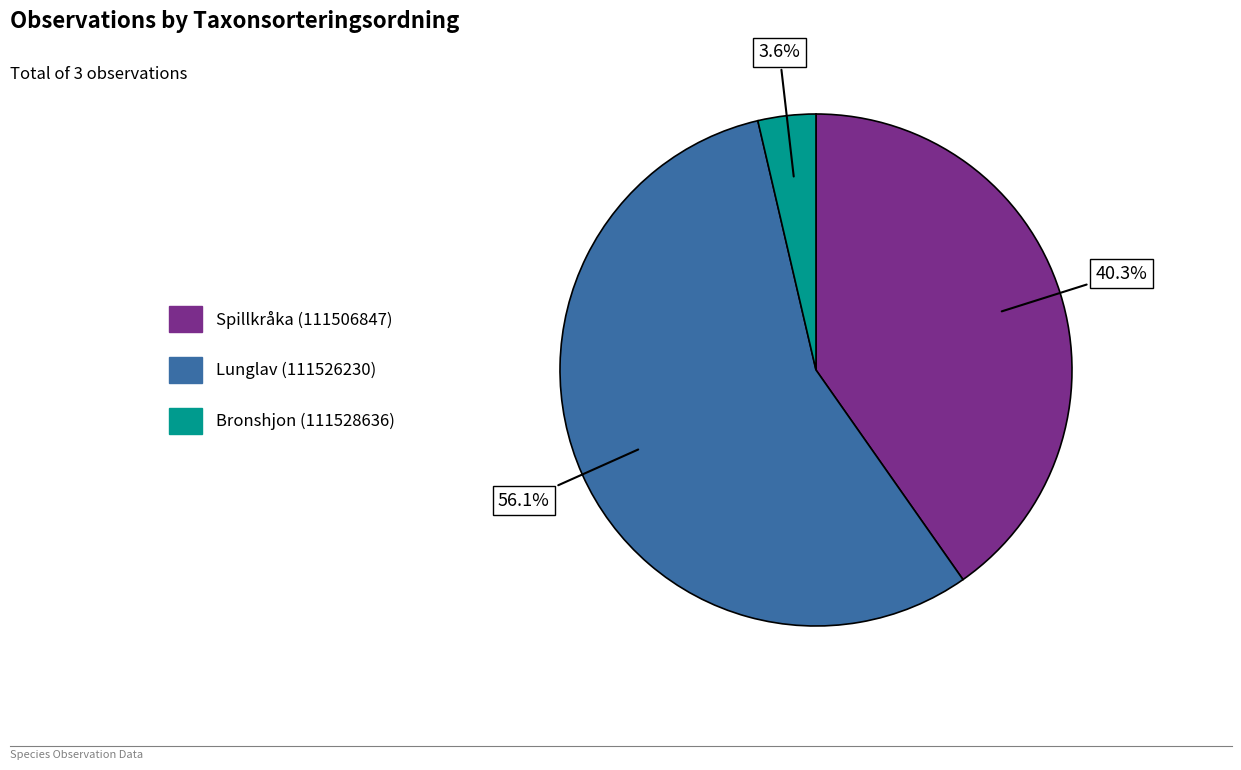

Between Bronshjon (111528636) and Spillkråka (111506847), which is larger?

Spillkråka (111506847)